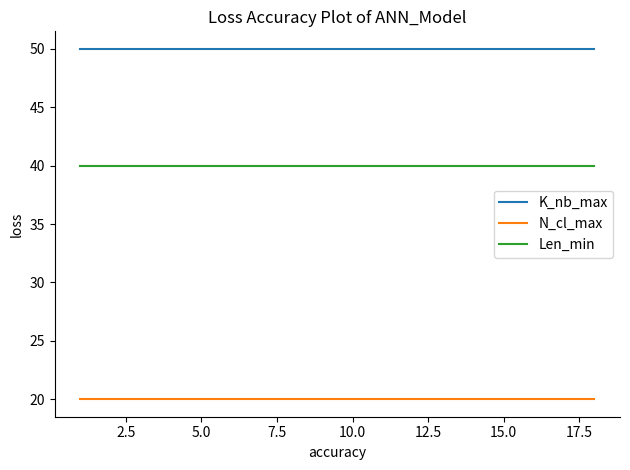

True or false: K_nb_max and Len_min intersect in this chart.

False